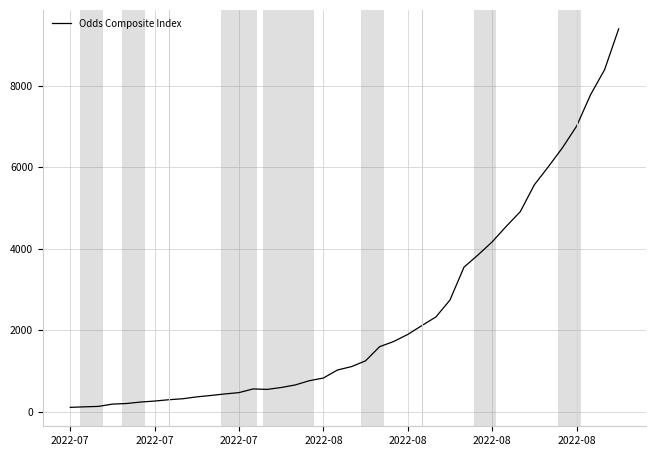

What is the difference between the maximum and minimum values?

9286.9